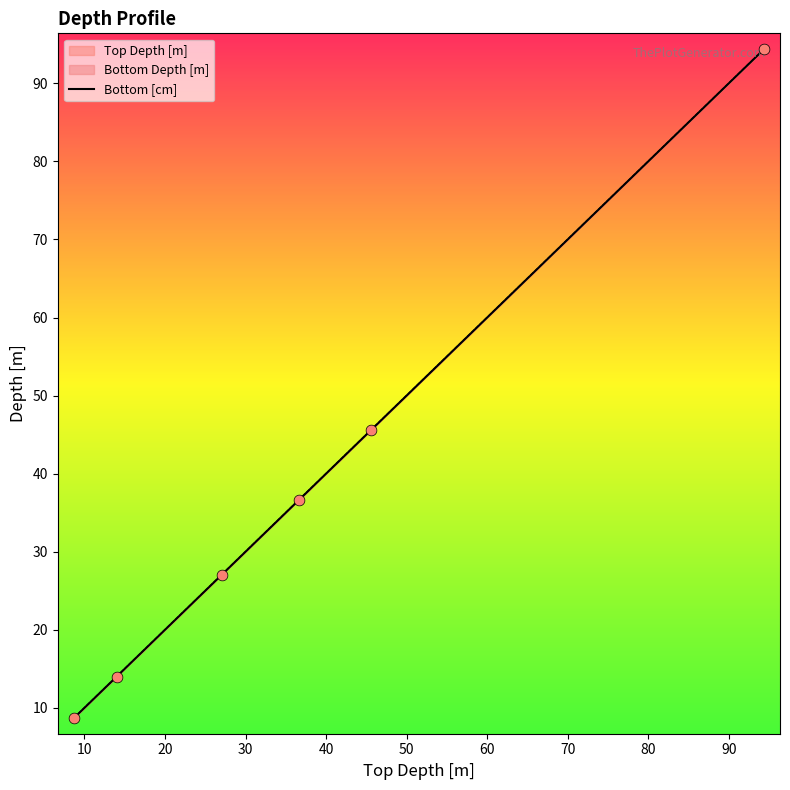

What is the change in value from 30 to 50?

+57.8